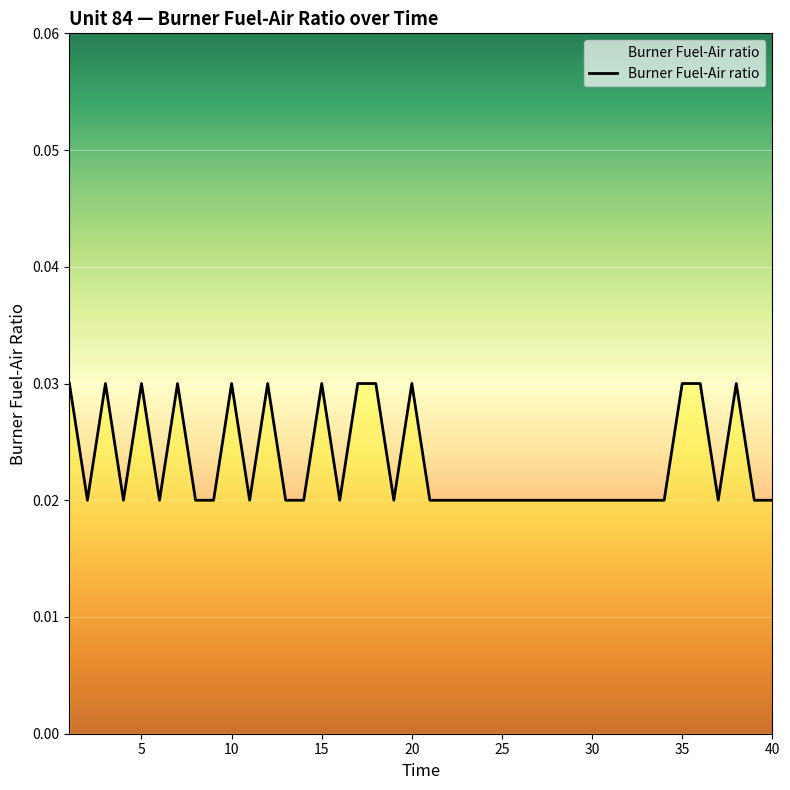

How many values are between 0 and 1?

40